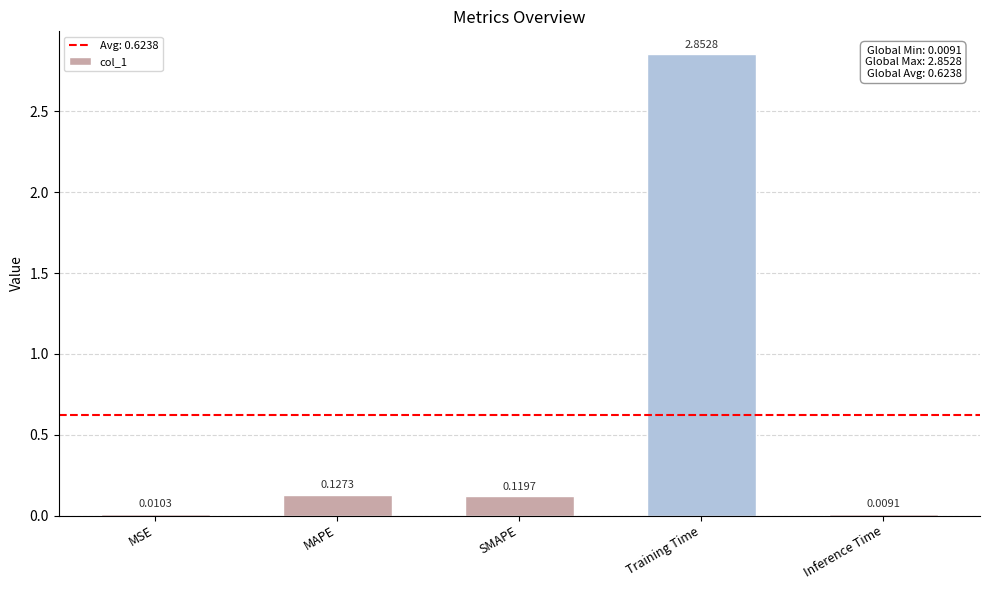

What is the label of the 4th bar from the right?

MAPE